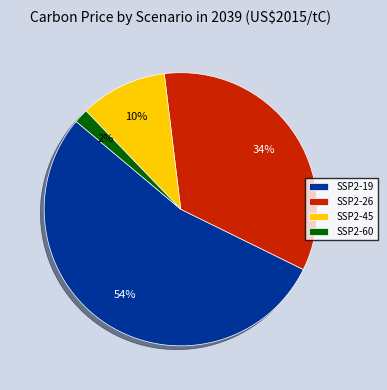

Count the number of slices in the pie.

4